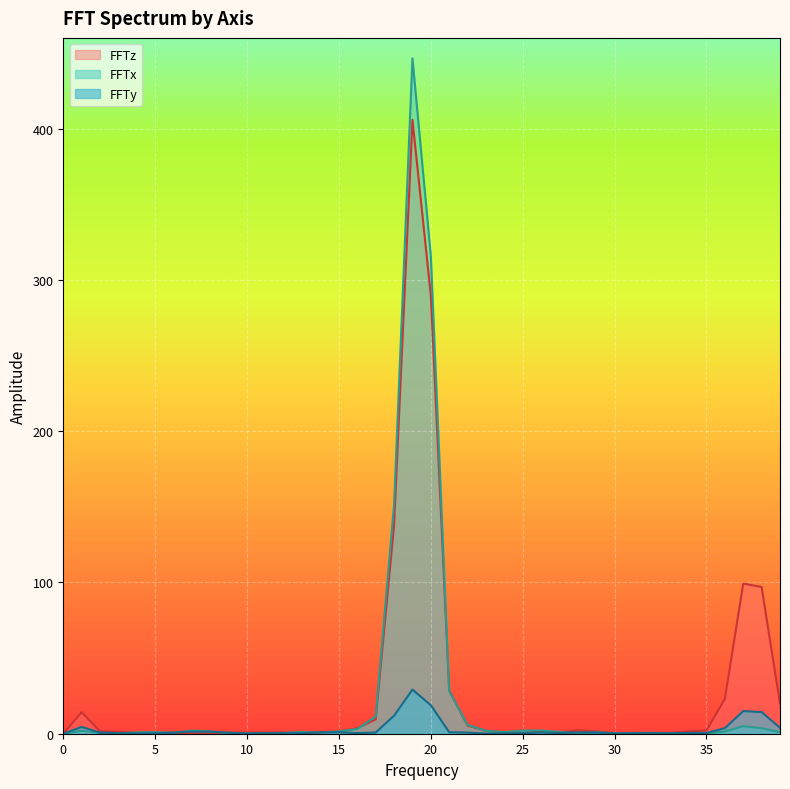

How many intersections are there between FFTy and FFTx?

12